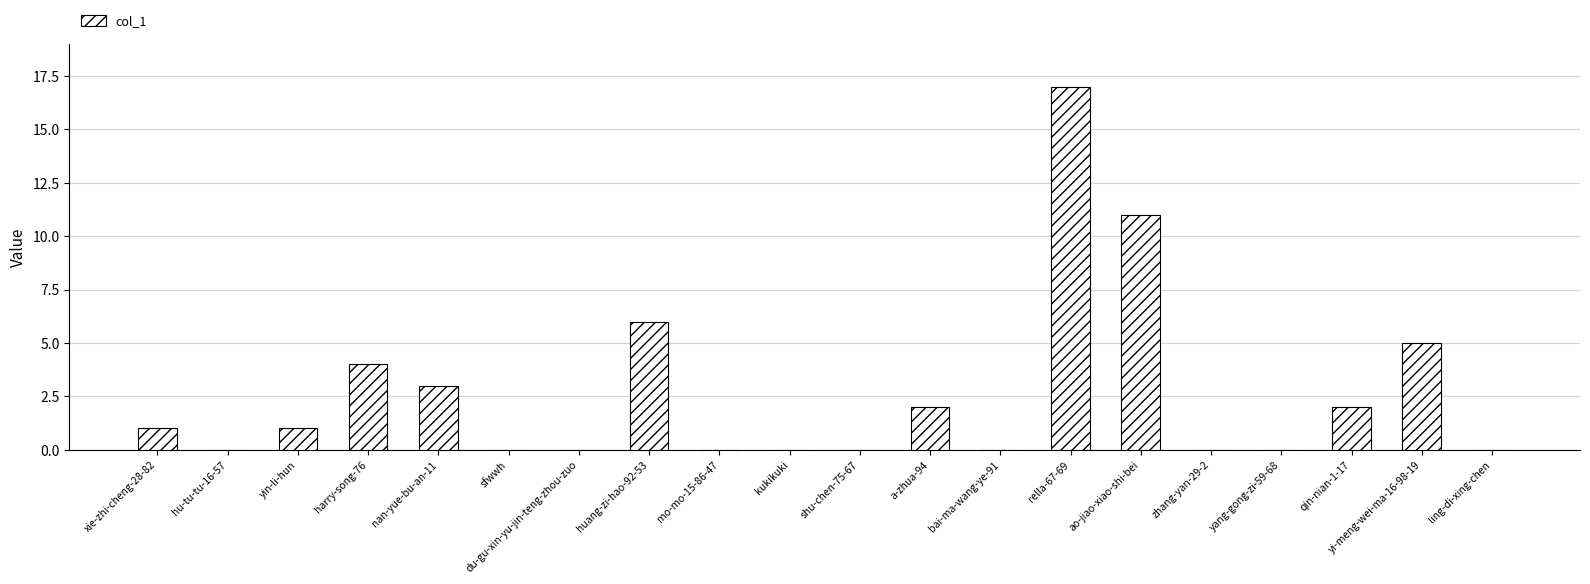

How many series are shown in this chart?

1